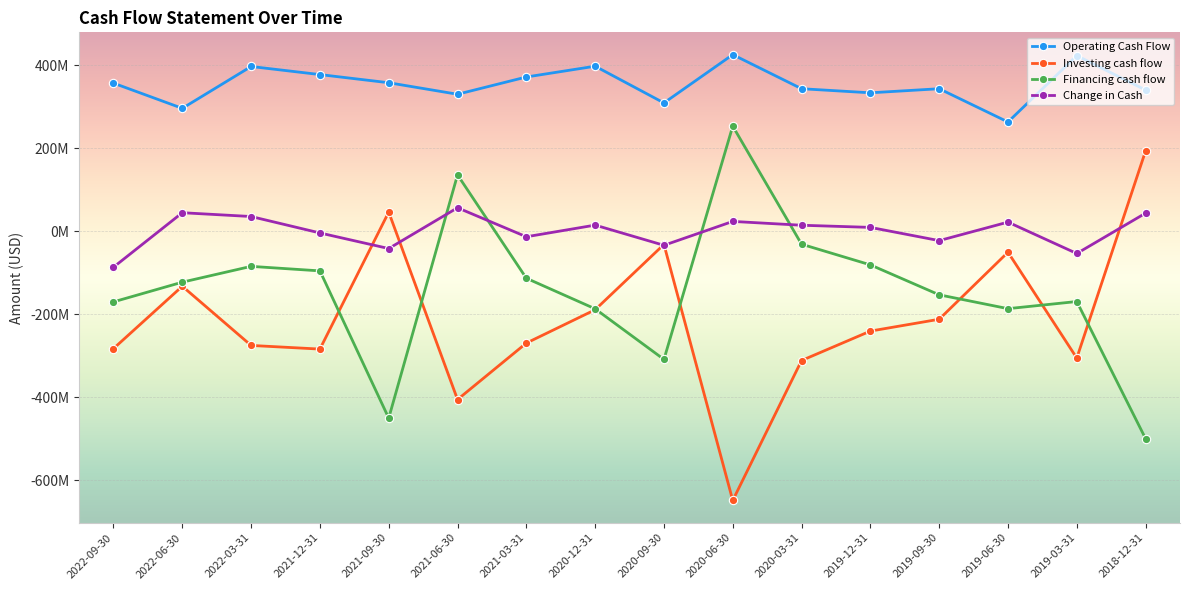

At which category is the sum across all series the highest?

2021-06-30